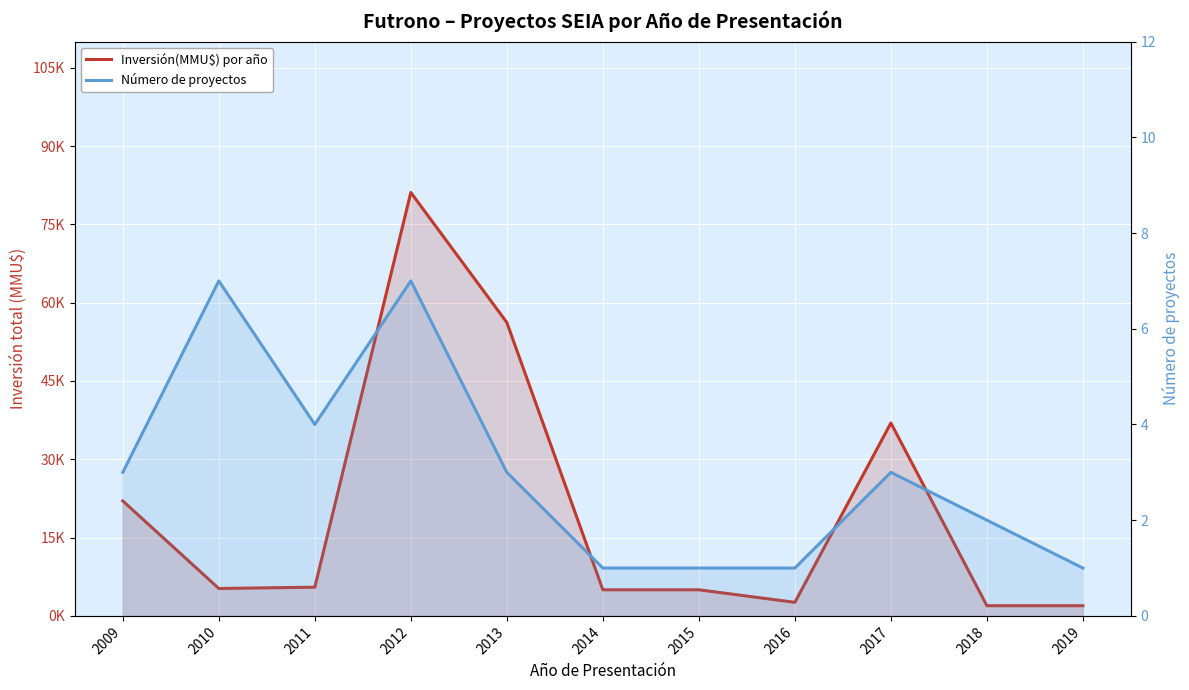

What is the value of the Inversión(MMU$) por año point at the 6th from the left?

5000